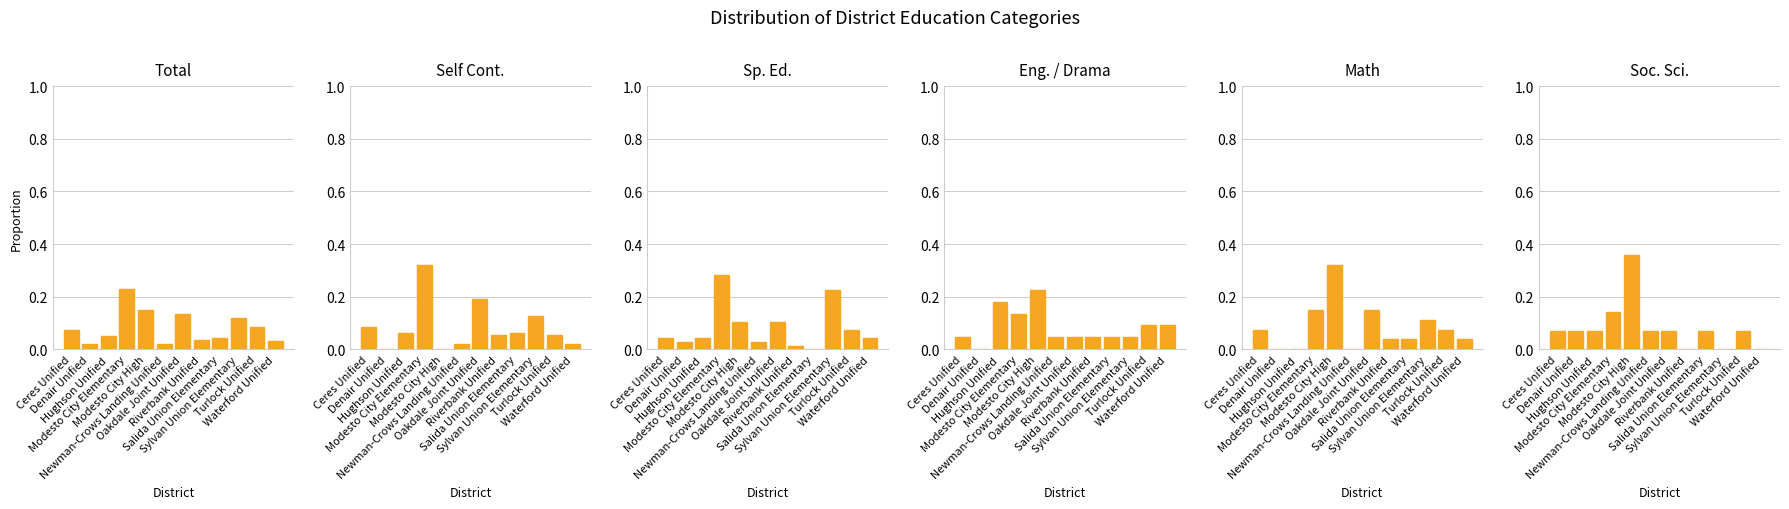

Is it true that Self Cont. equals 0.1 at Hughson Unified?

True